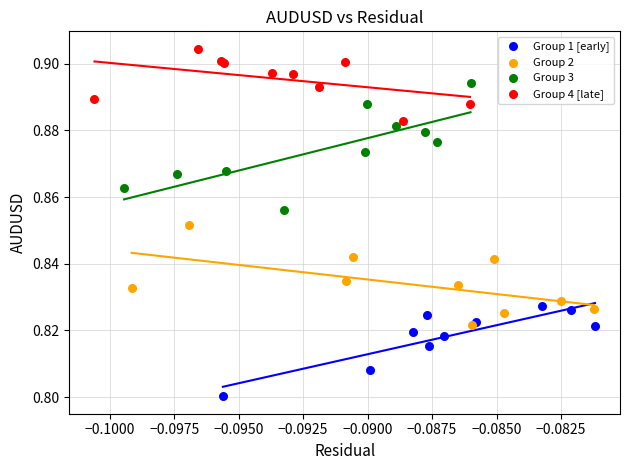

Which series reaches the minimum Y coordinate?

Group 1 [early]